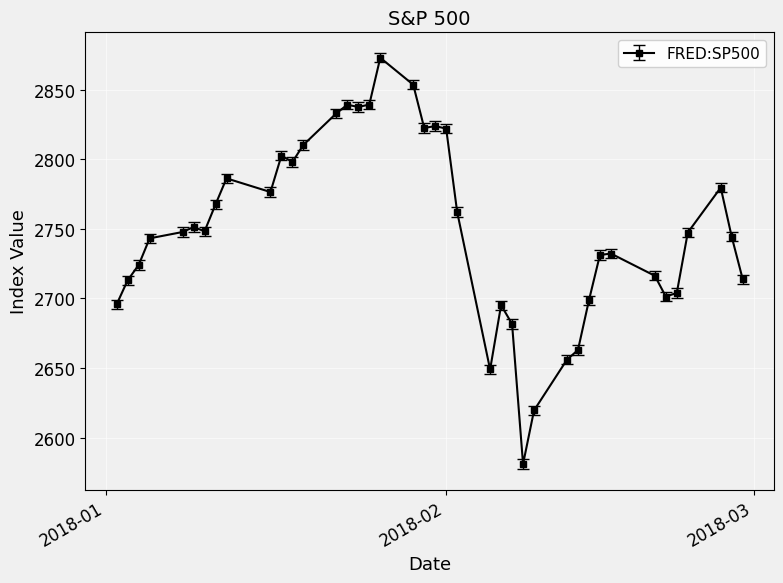

True or false: the data has more than 0 interior local peaks.

True